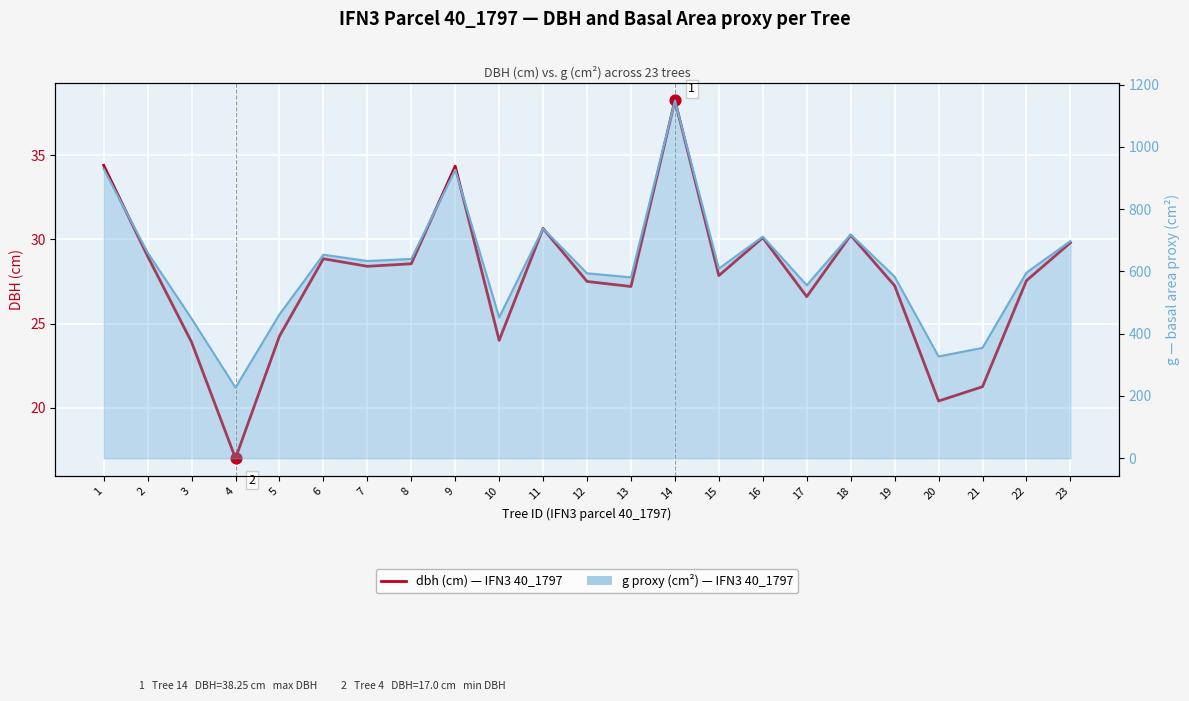

What is the total value across all series at 11?

768.5